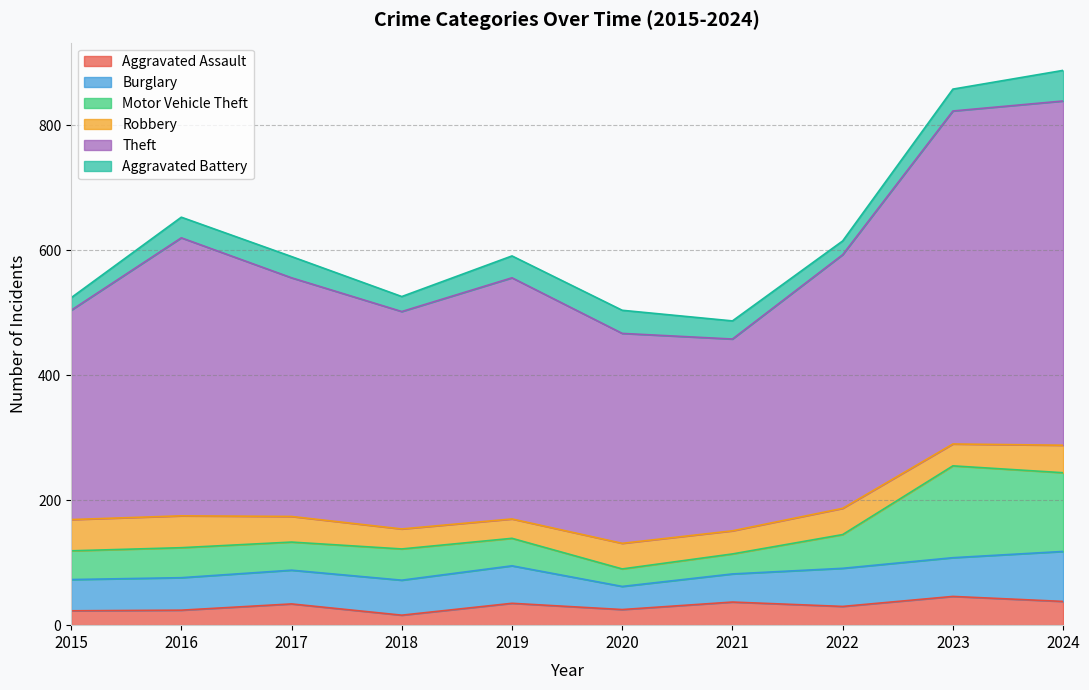

What is the difference between the highest and lowest values at 2017?

556